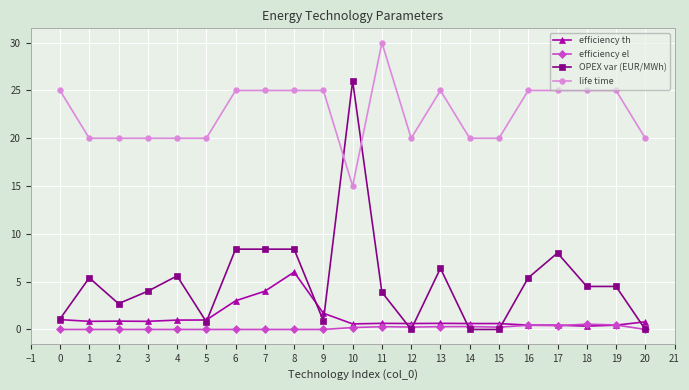

List the series in order of their peak value, lowest first.

efficiency el, efficiency th, OPEX var (EUR/MWh), life time